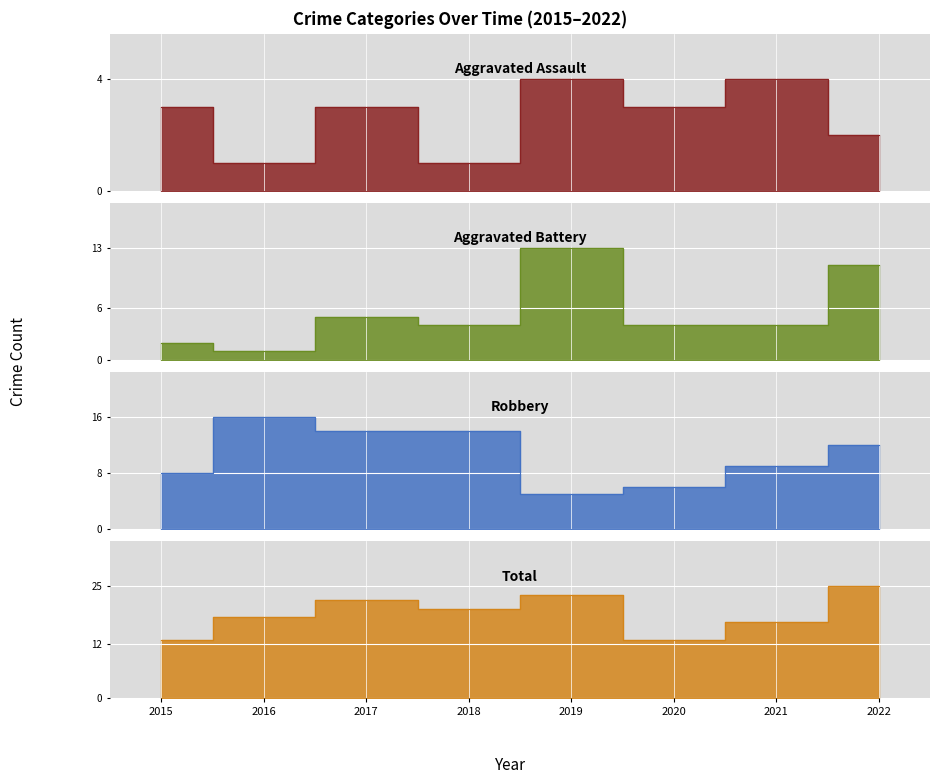

True or false: Total and Aggravated Assault intersect in this chart.

False